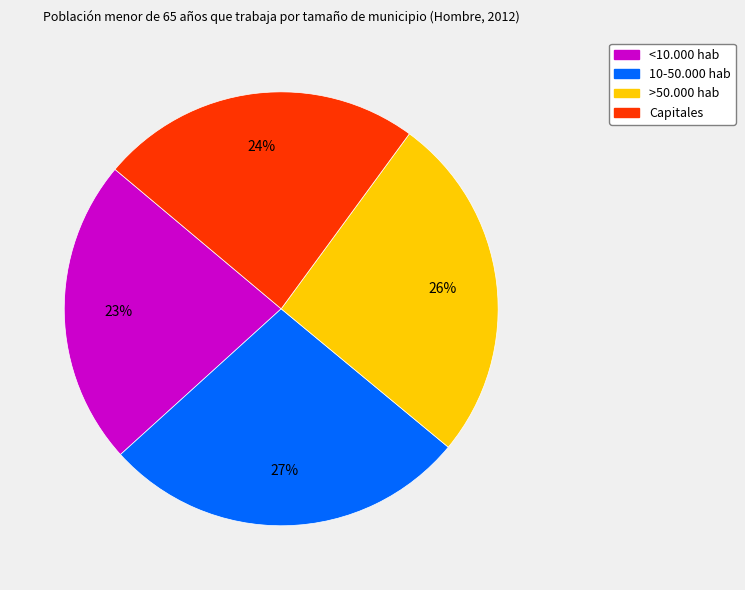

What is the largest slice in the pie chart?

10-50.000 hab